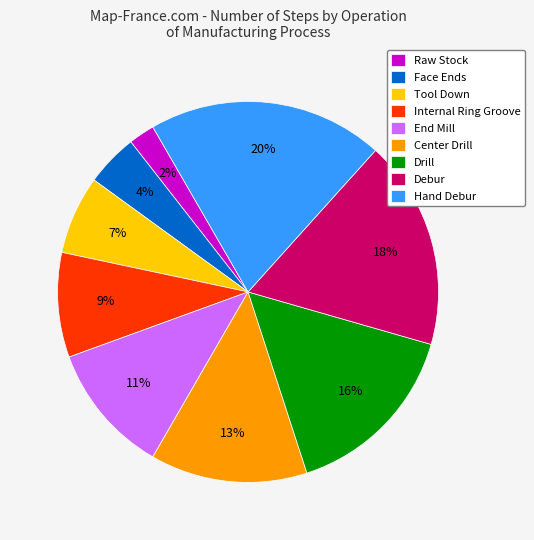

To the nearest percent, what is the average slice percentage?

11%